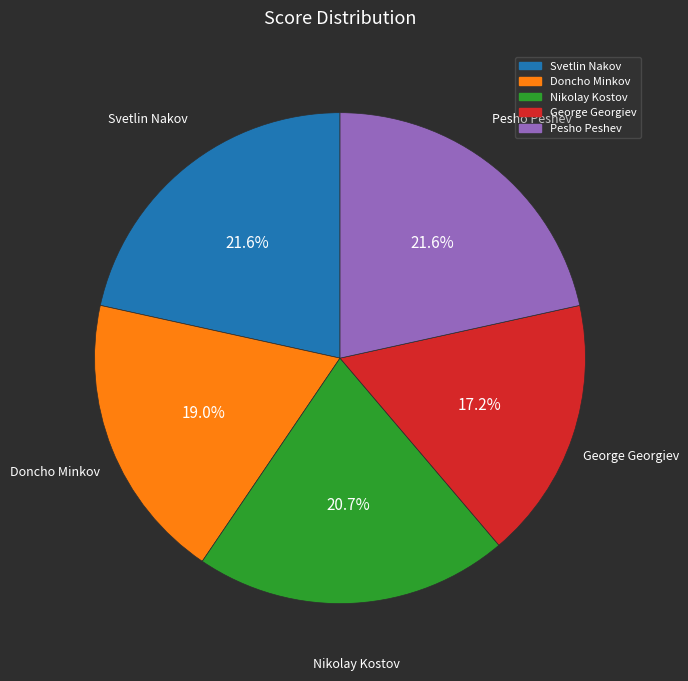

To the nearest percent, what is the difference between the largest and smallest slice percentages?

4%